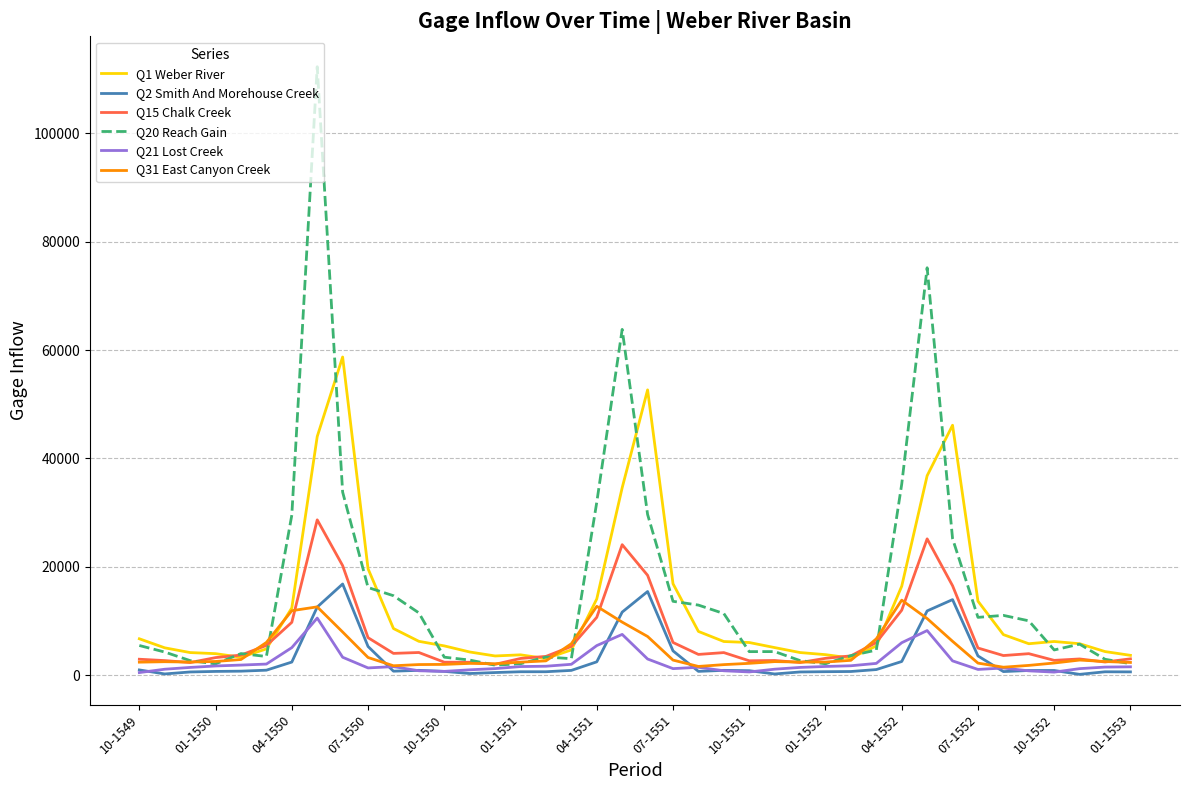

Which series has the largest range (max minus min)?

Q20 Reach Gain